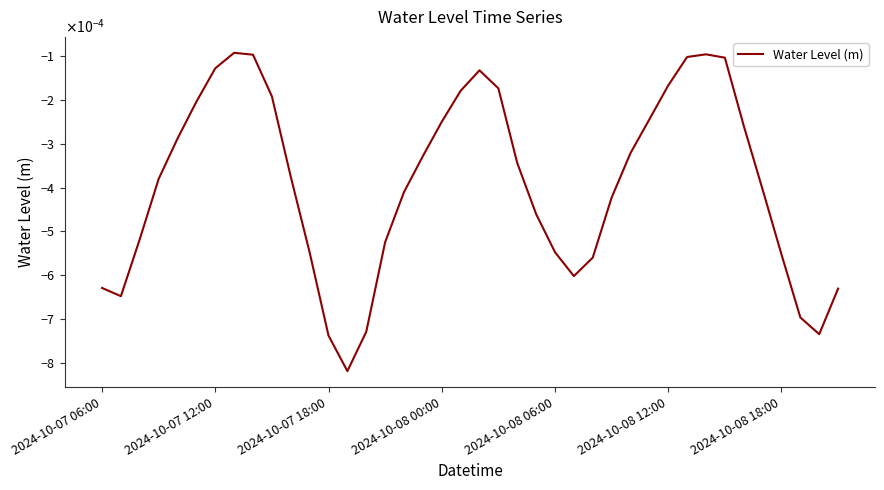

At which category does the chart reach its peak across all series?

7